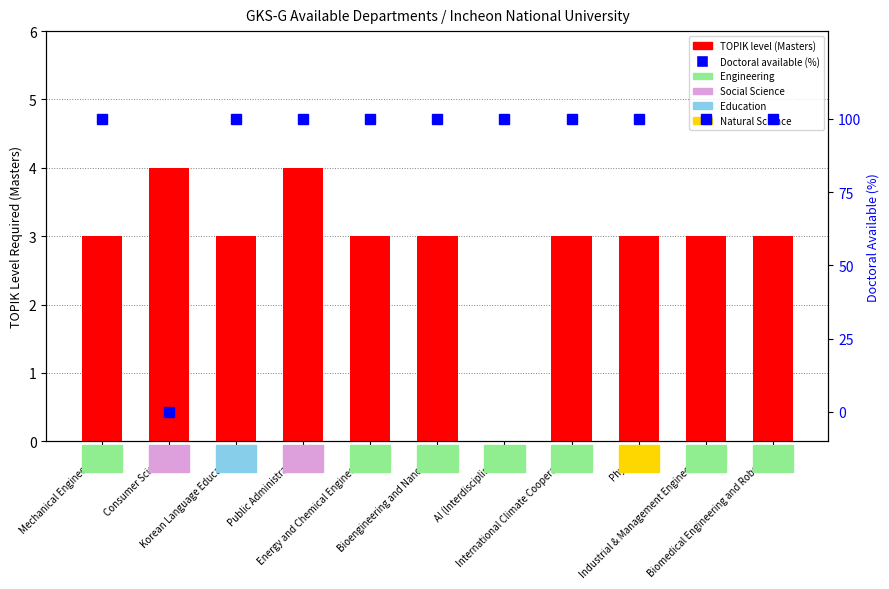

What is the spread (max minus min) of values at Public Administration?

96